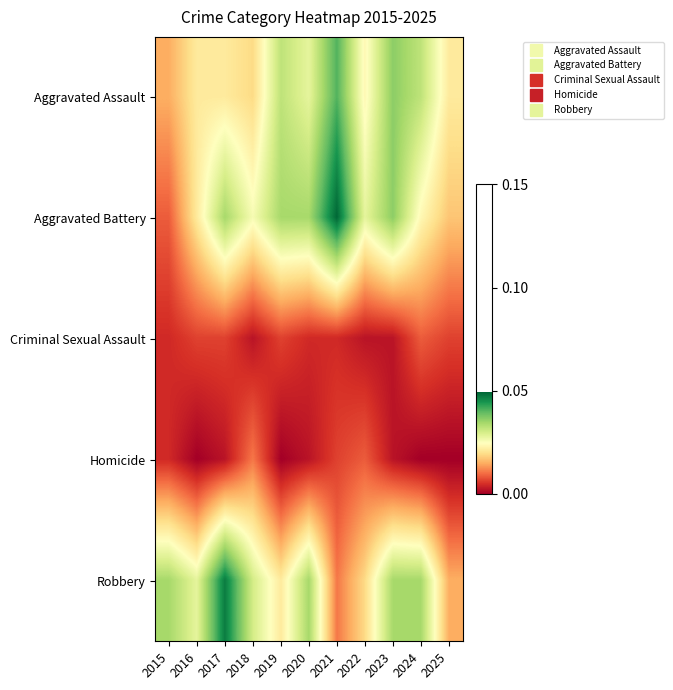

Between 2023 and 2025, which series saw the biggest shift?

Aggravated Battery